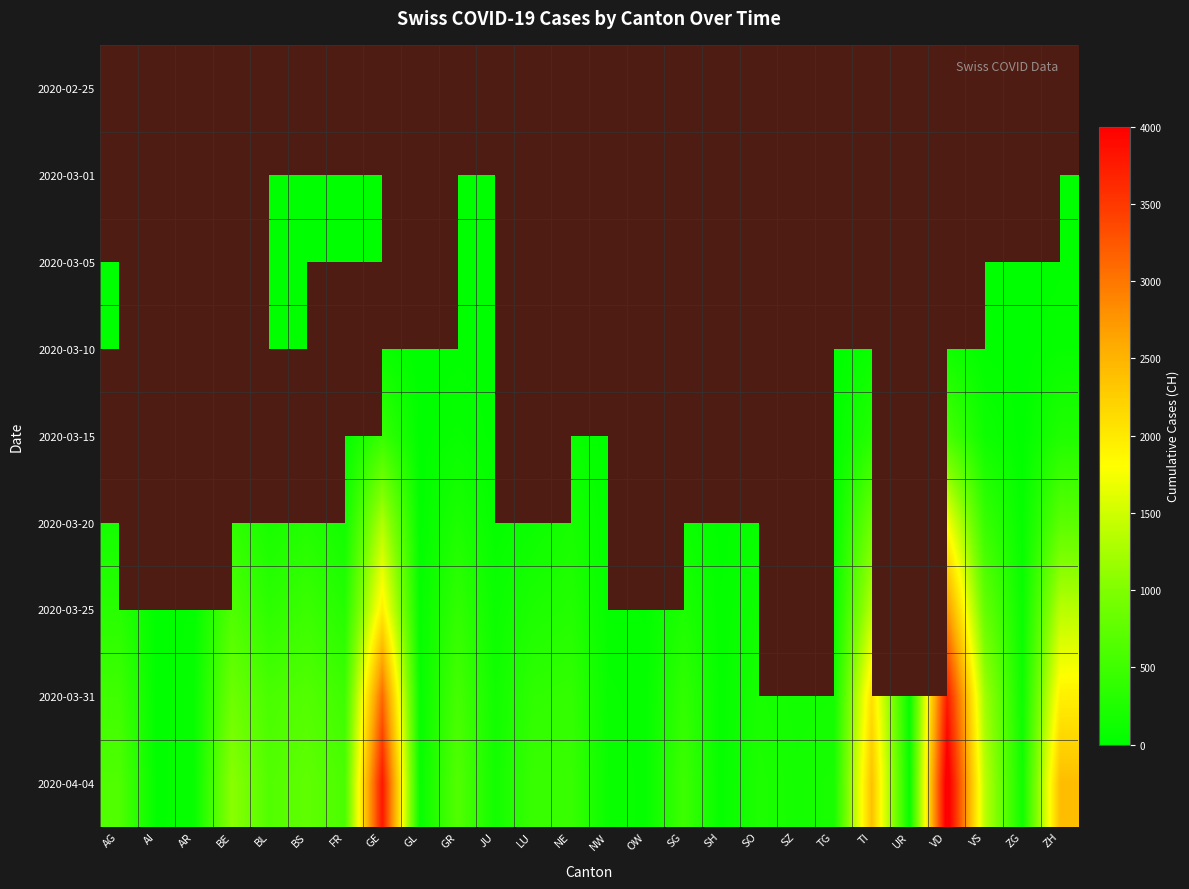

The 2020-04-04 series shows 3844.8 at ZH. True or false?

False